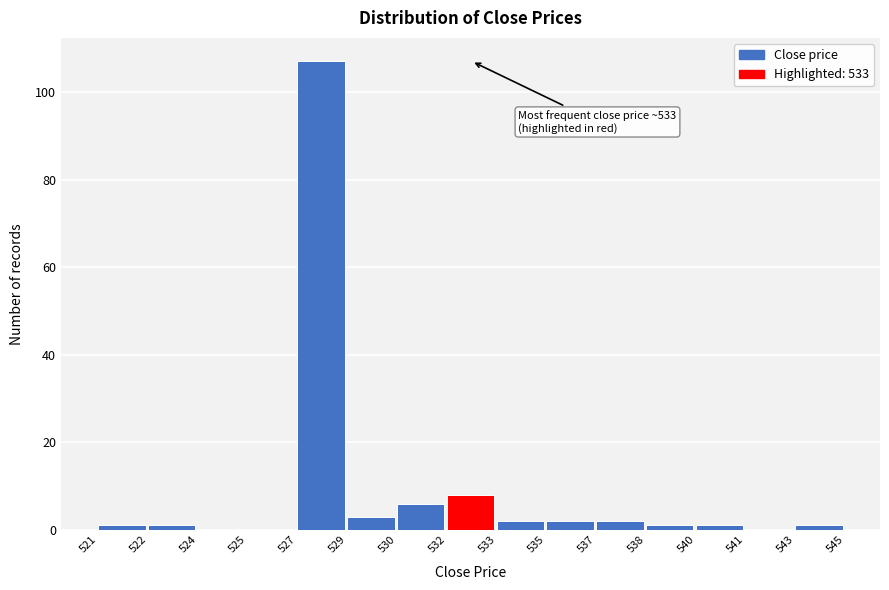

Reading right to left, list all the values displayed in this chart.

543=1	541=0	540=1	538=1	537=2	535=2	533=2	532=8	530=6	529=3	527=107	525=0	524=0	522=1	521=1